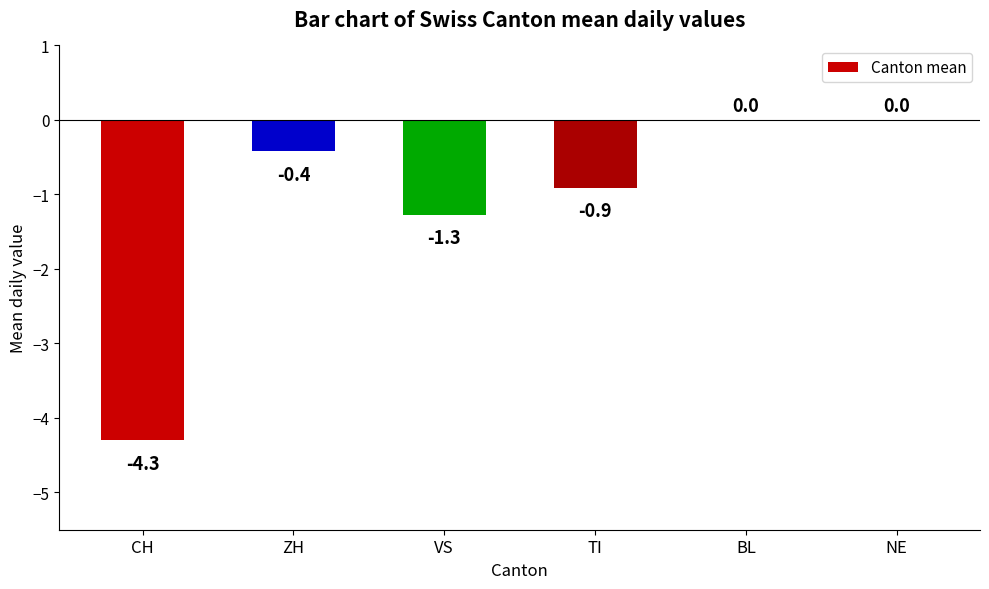

What is the sum of the values at ZH and VS?

-1.7